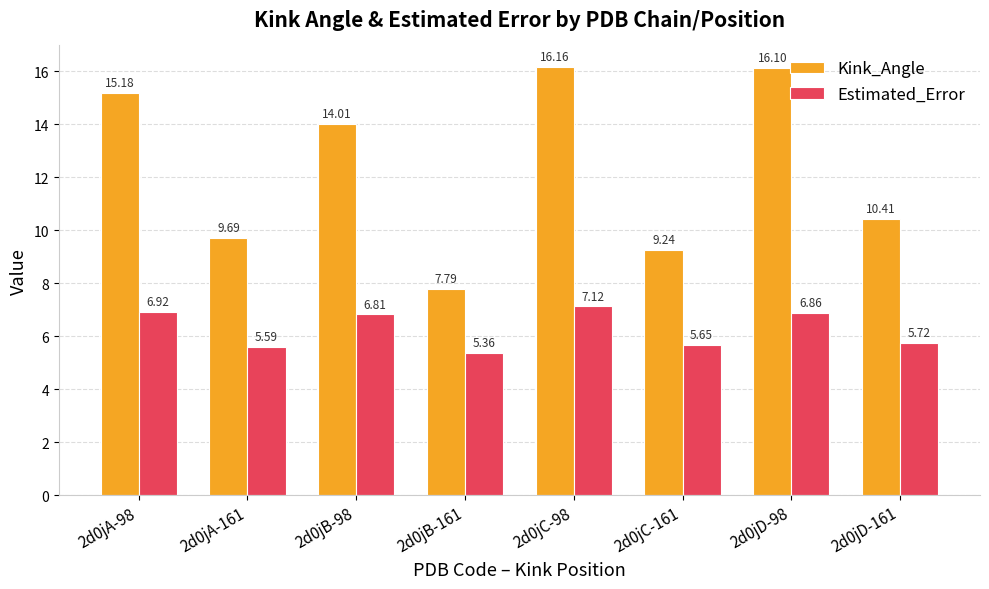

The Kink_Angle series shows 2.7 at 2d0jC-161. True or false?

False